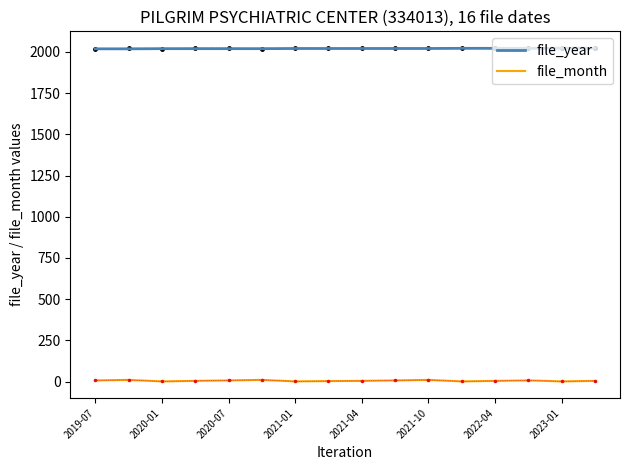

Read the file_year value at 2023-01.

2023